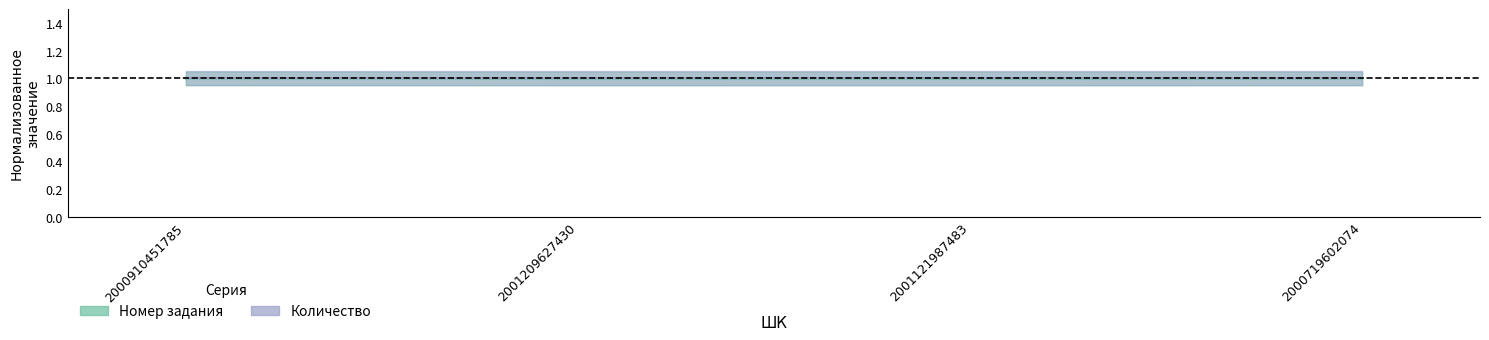

The value at 2000910451785 is 0.4. True or false?

False